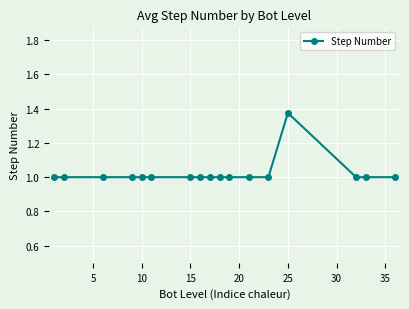

What is the value of the 15th point from the left?

1.0